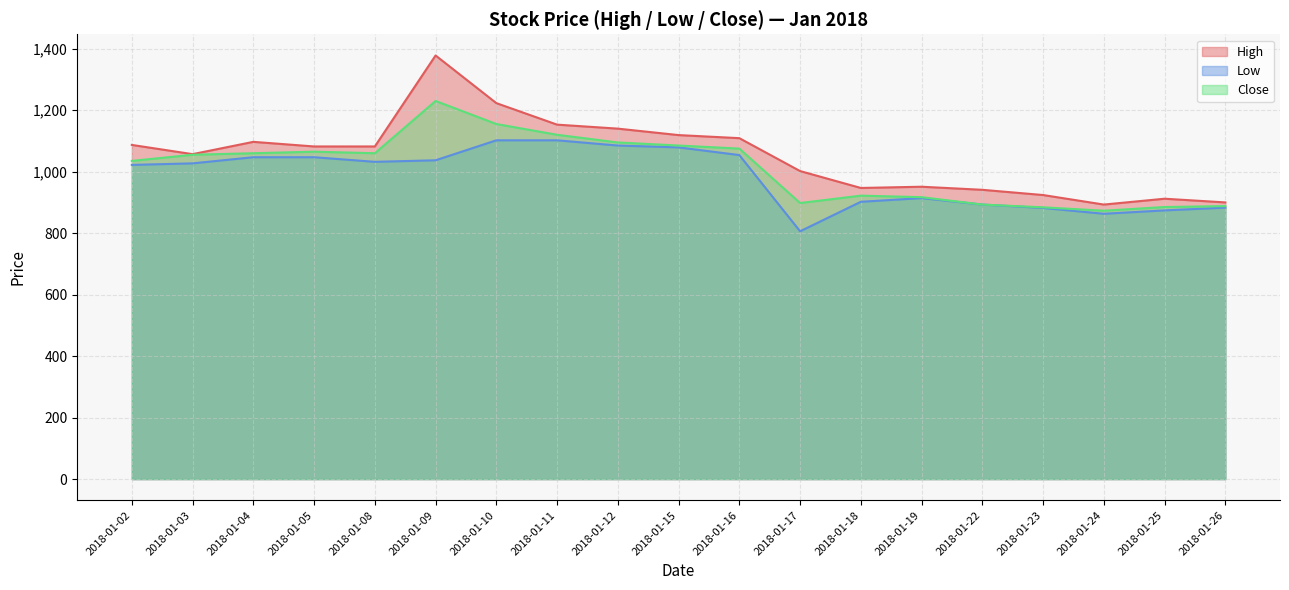

What is the greatest value displayed?

1378